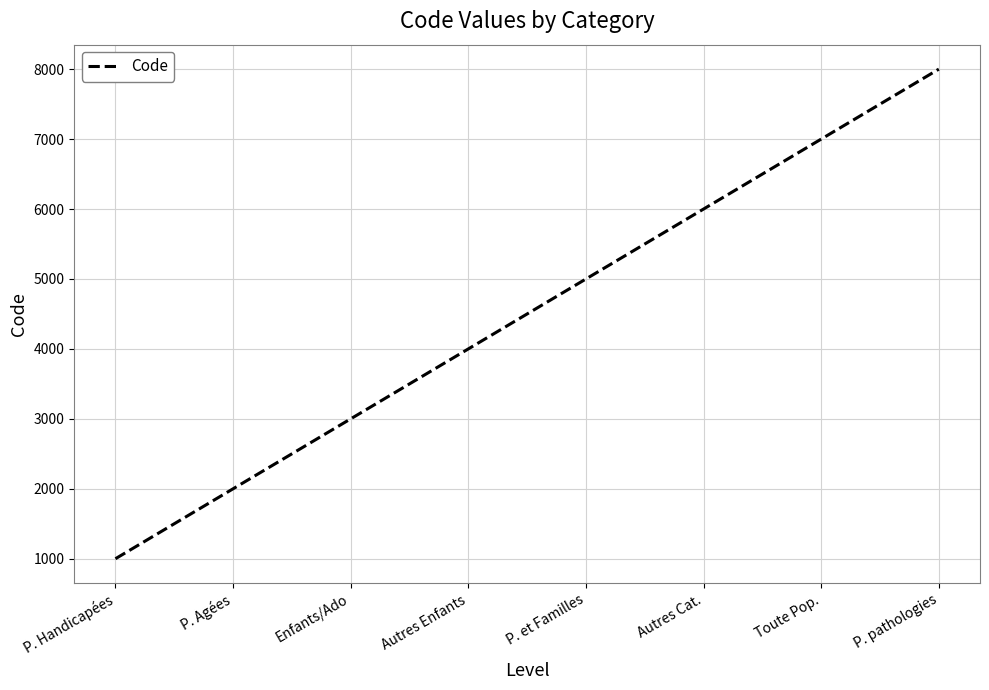

How many values are below 5000?

4